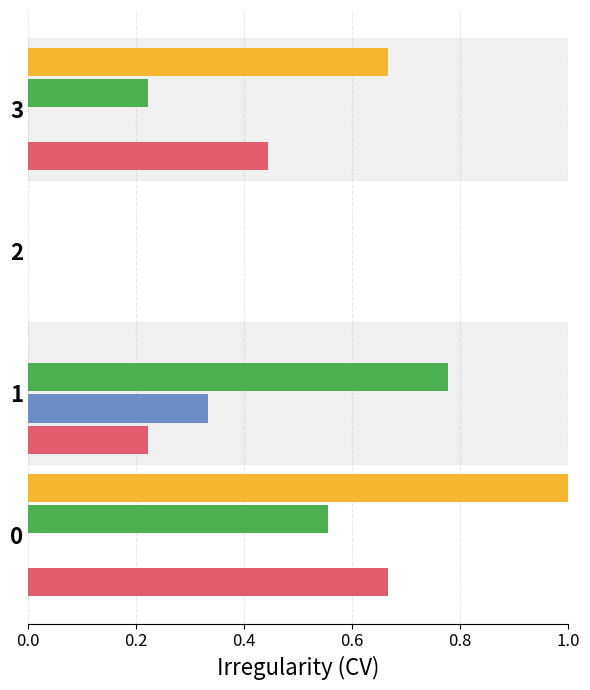

What is the maximum value shown in the chart?

1.0